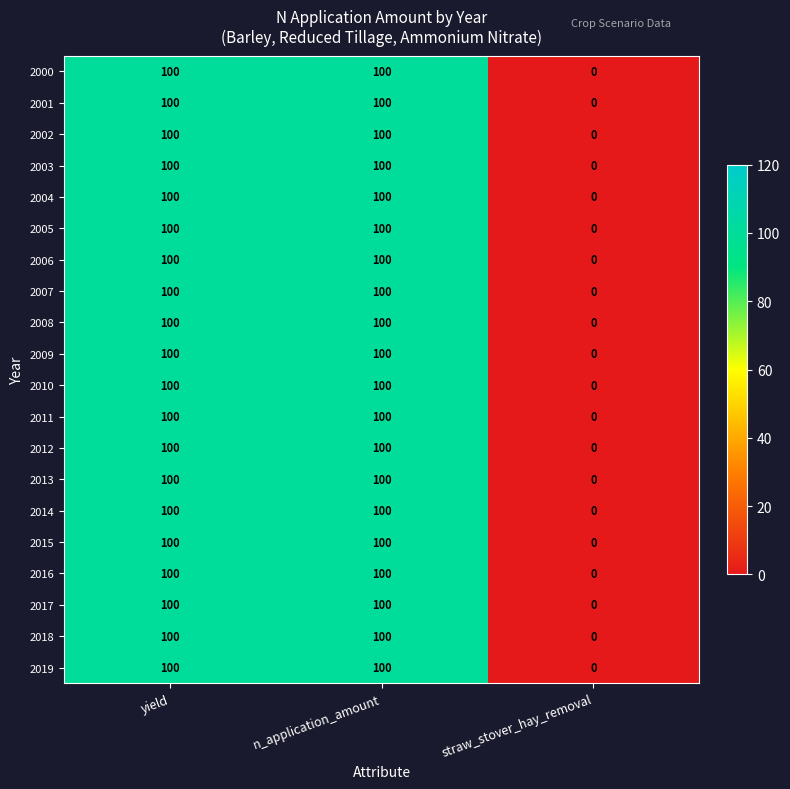

What is the highest value of the 2001 series?

100